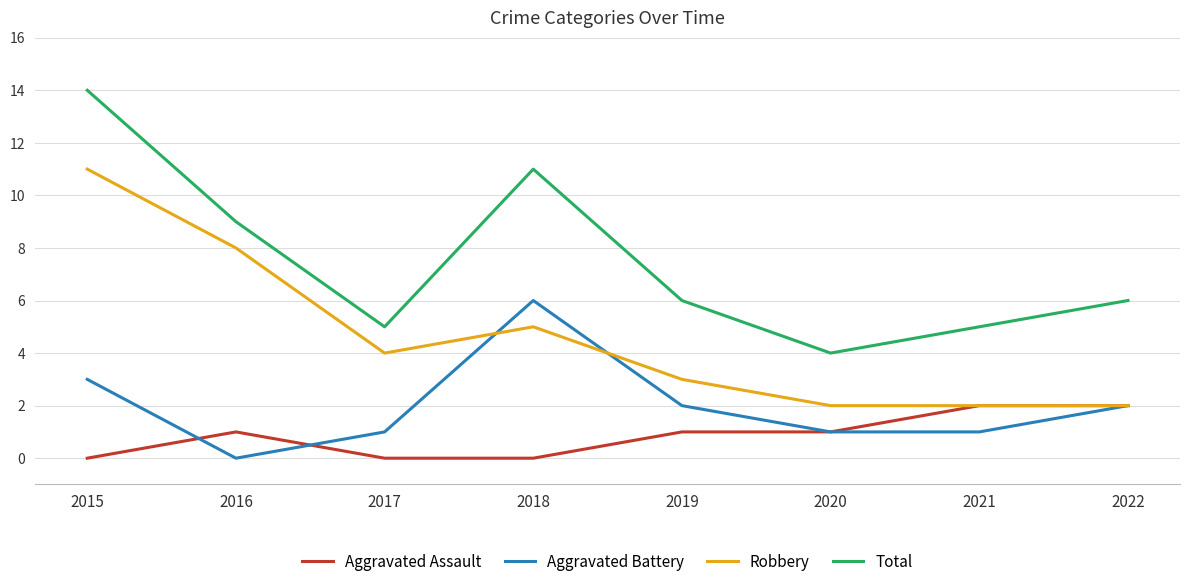

What is the total value across all series at 2015?

28